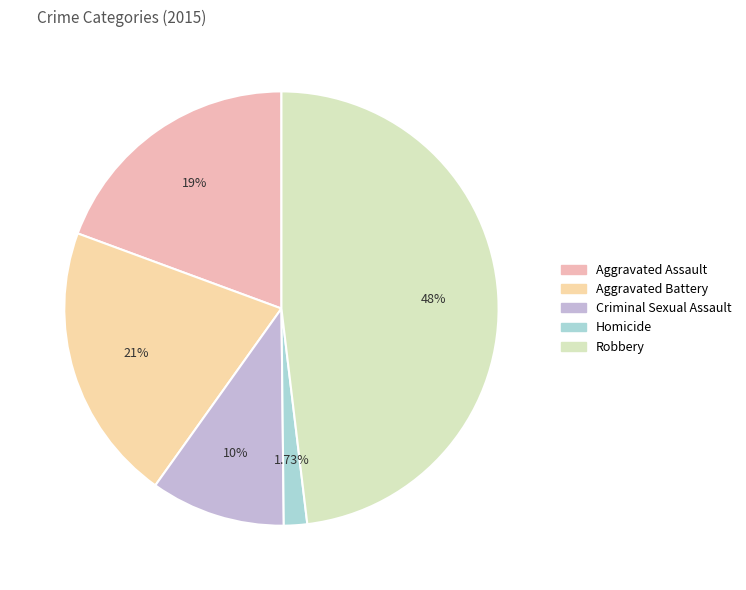

What is the smallest slice in the pie chart?

Homicide